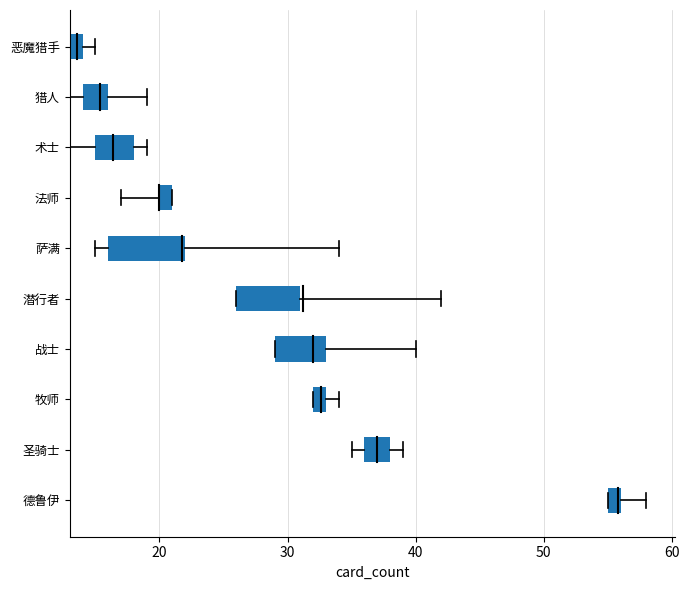

Which label corresponds to the smallest value in the chart?

猎人